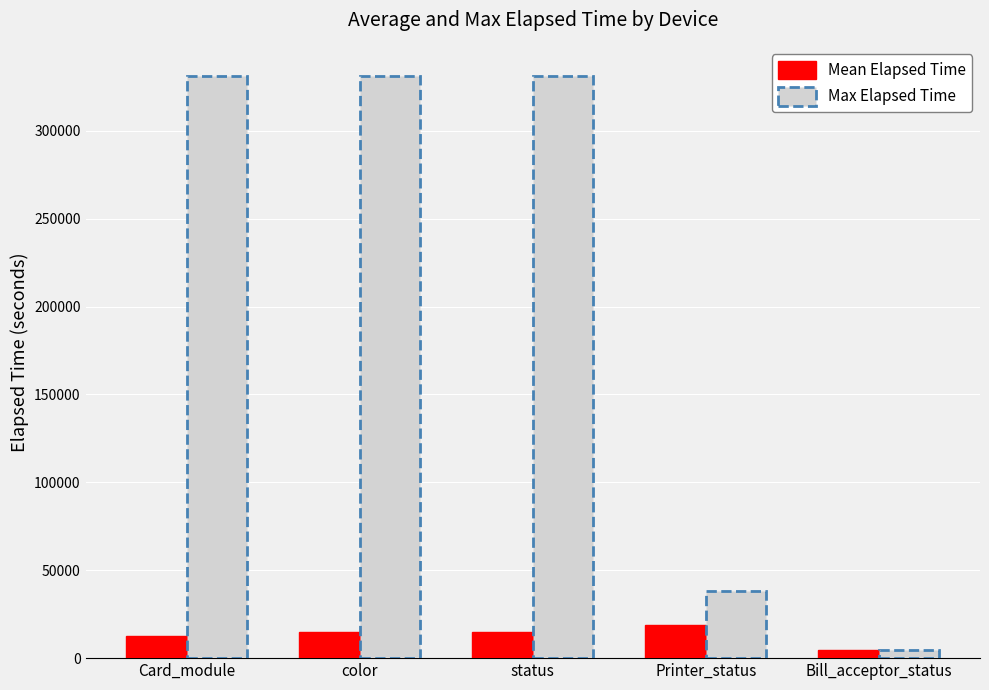

Which series has the largest total across all categories?

Max Elapsed Time